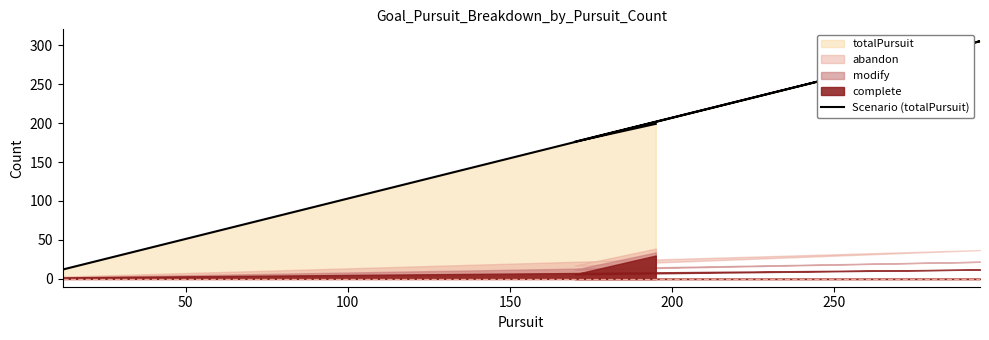

What is the sum of all values?

692